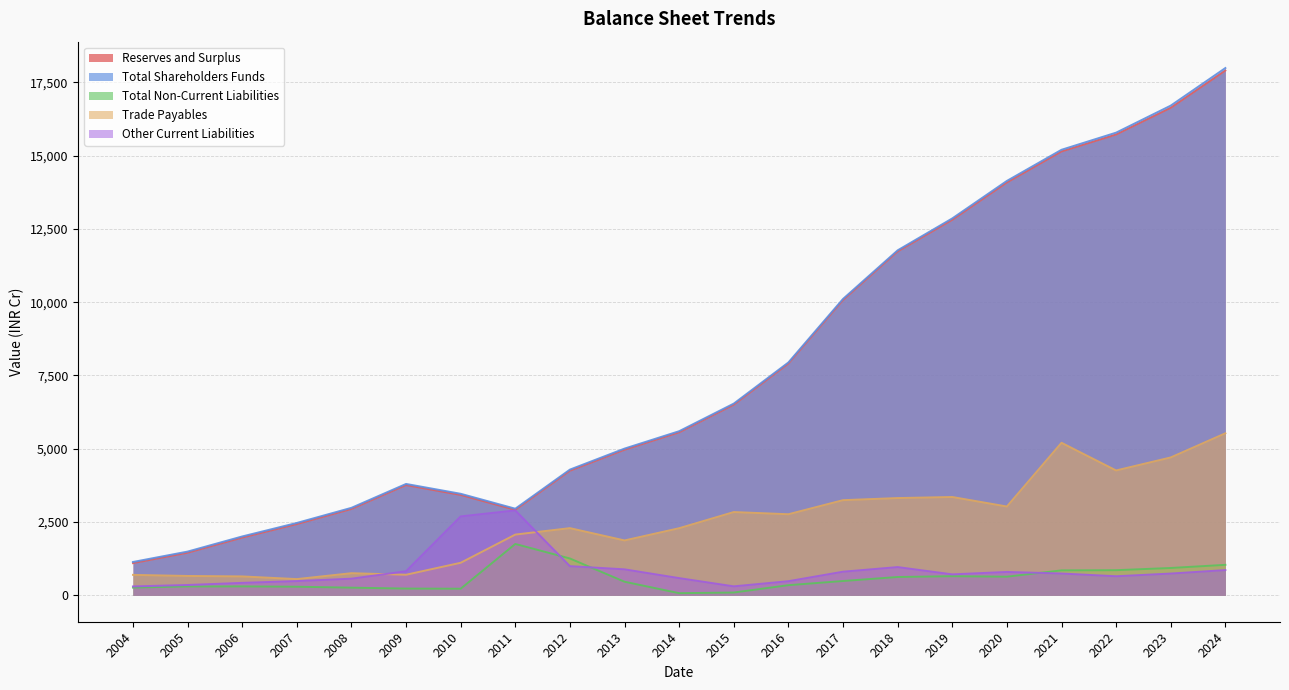

Reading left to right, what are all the values shown in this chart?

Reserves and Surplus: 1098.9	1453.4	1969.4	2430.1	2946.3	3760.8	3425.1	2916.1	4249.9	4966.3	5559.9	6501.4	7904.8	10071.4	11728.9	12807.6	14081.0	15139.4	15718.5	16629.5	17900.6
Total Shareholders Funds: 1138.8	1493.4	2009.3	2470.1	2986.2	3800.8	3465.0	2956.1	4289.8	5006.2	5599.9	6541.3	7944.8	10111.3	11768.9	12857.1	14136.4	15198.4	15782.9	16705.1	17986.2
Total Non-Current Liabilities: 264.7	303.3	305.9	294.8	262.6	231.6	226.7	1753.5	1257.7	464.7	74.4	97.0	347.1	489.6	626.6	653.7	636.9	852.4	858.7	934.1	1041.1
Trade Payables: 699.0	662.0	646.3	554.8	756.1	703.0	1111.4	2073.3	2293.2	1873.3	2290.6	2841.9	2766.9	3247.3	3318.8	3355.3	3030.5	5204.6	4260.3	4704.5	5528.1
Other Current Liabilities: 304.9	353.8	426.6	487.1	568.9	822.8	2693.6	2898.0	996.2	887.6	588.1	307.5	483.2	807.0	964.7	716.0	799.0	745.2	651.6	743.8	862.0